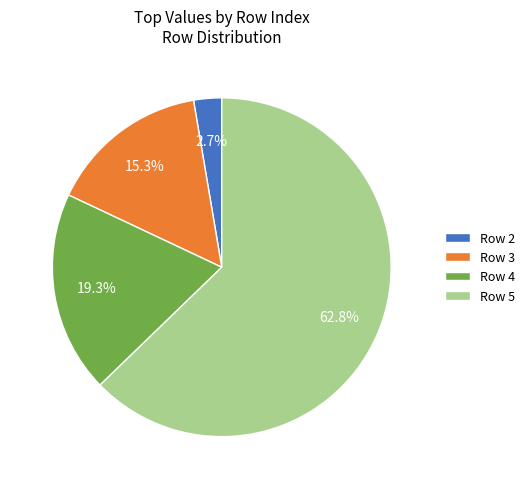

How many slices are in this pie chart?

4